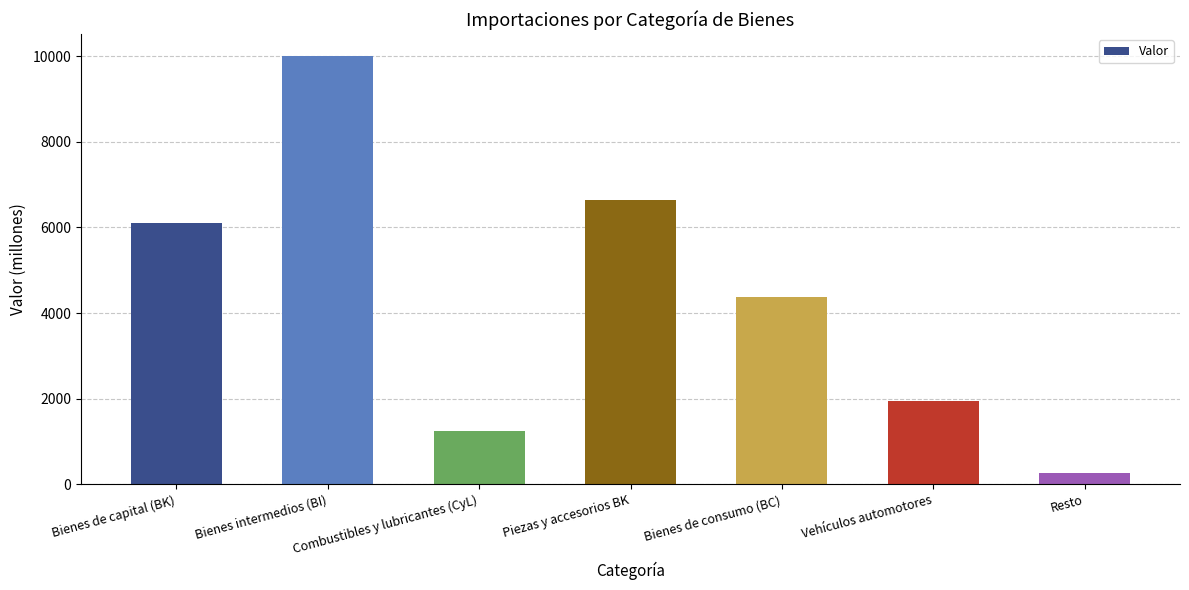

At which label is the value closest to 5137?

Bienes de consumo (BC)